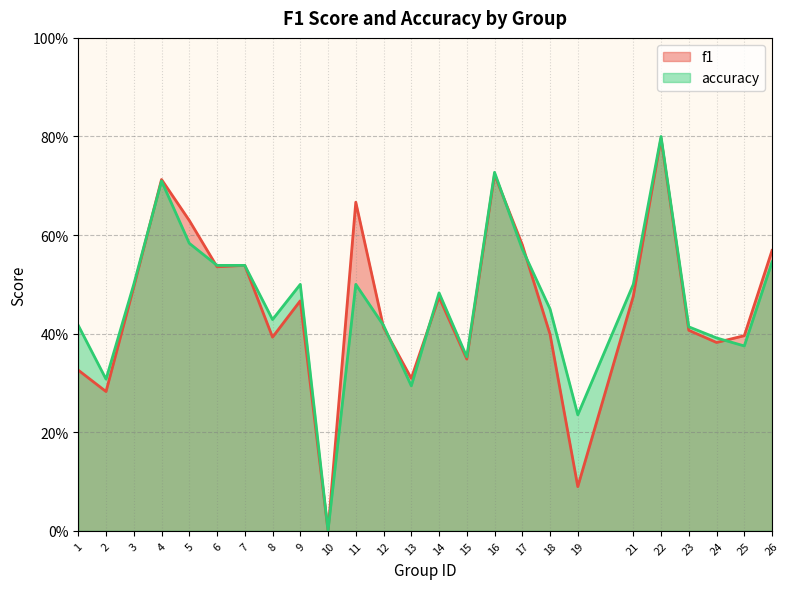

What is the sum of the f1 values at 11 and 12?

1.1